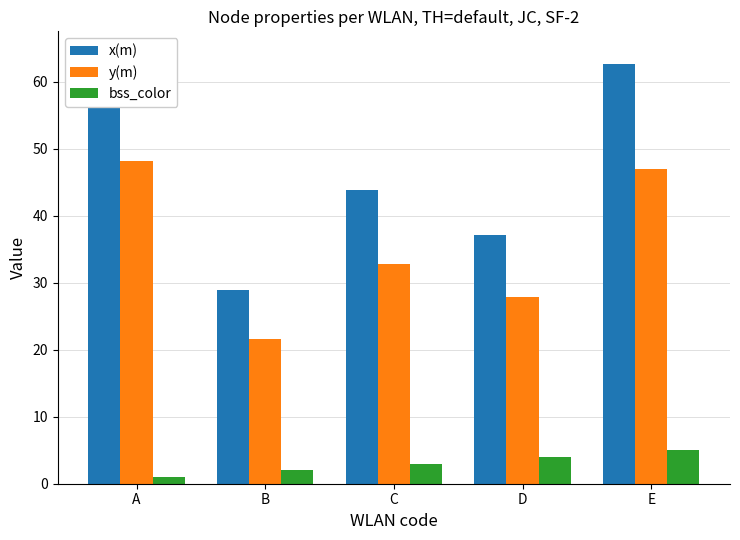

What is the value of the x(m) bar at the 1st from the left?

64.3